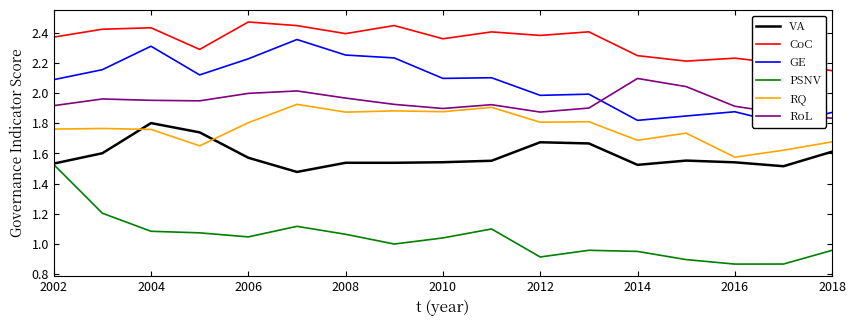

The PSNV series shows 1.5 at 2012. True or false?

False